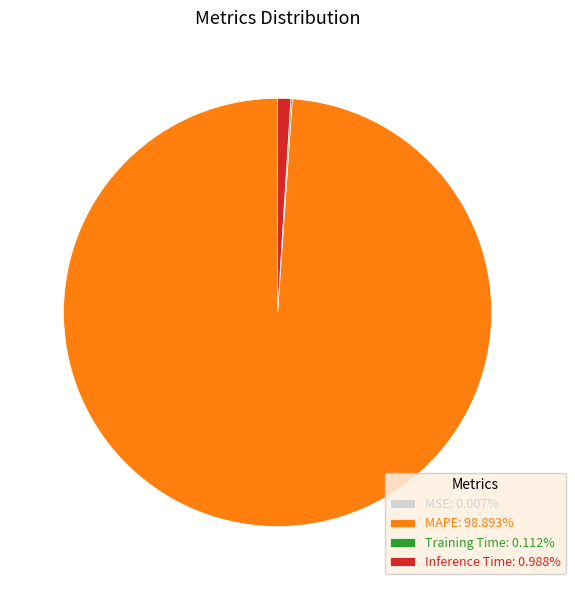

Does any single category account for the majority?

Yes